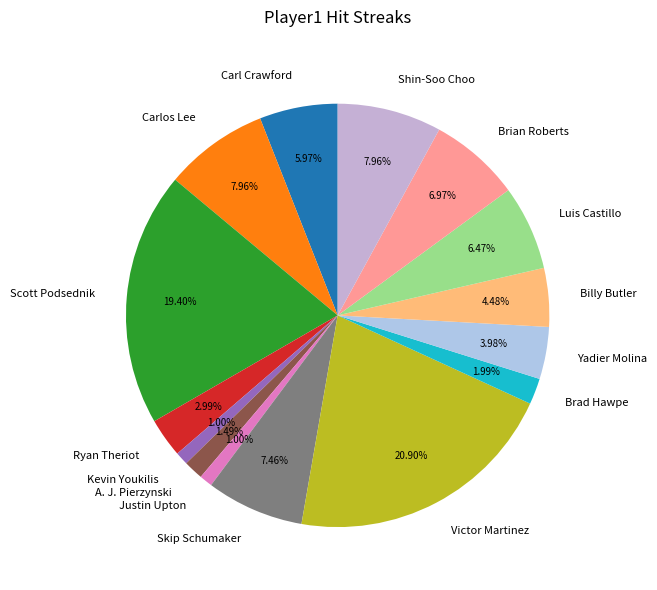

How many segments does this pie chart have?

15